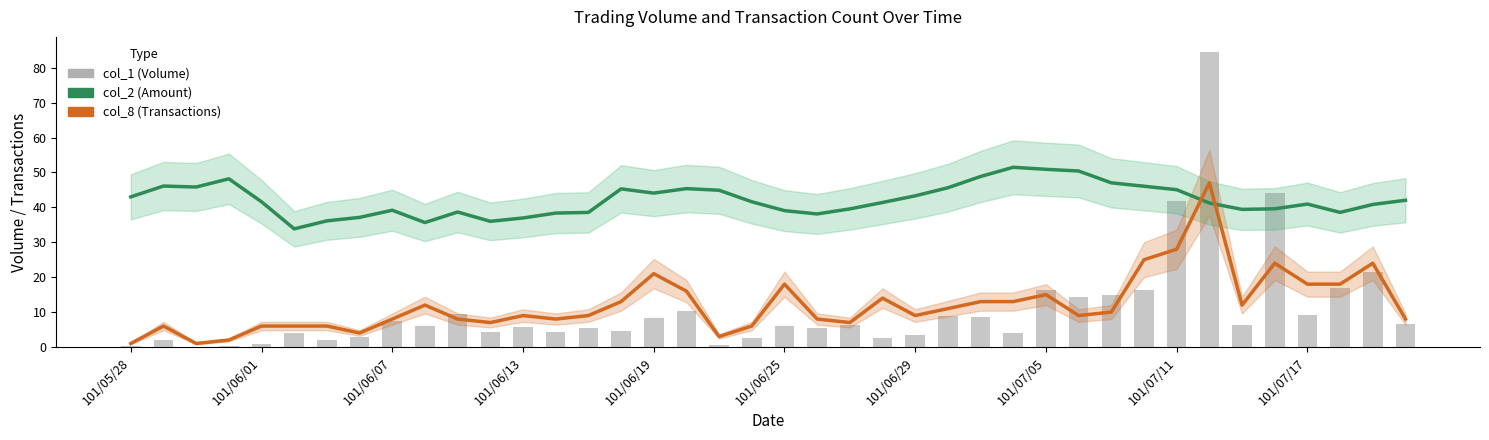

What is the total value across all series at 101/07/11?

114.9